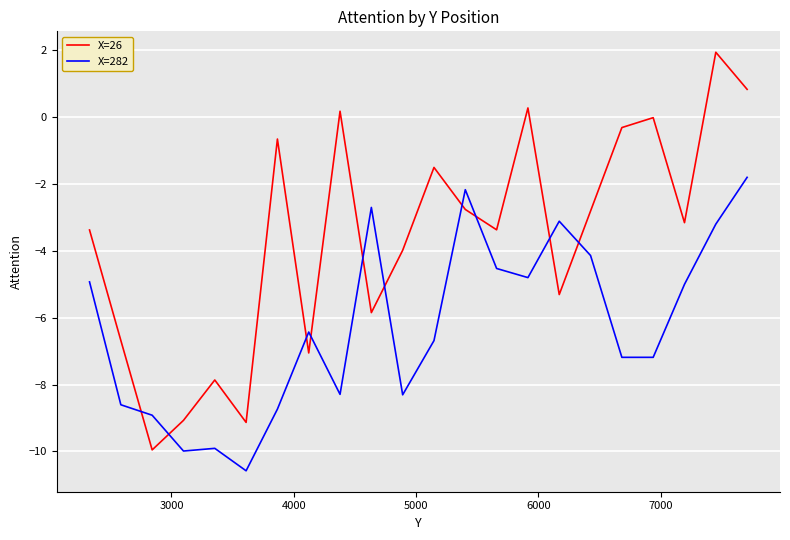

How many times do X=282 and X=26 cross each other?

10